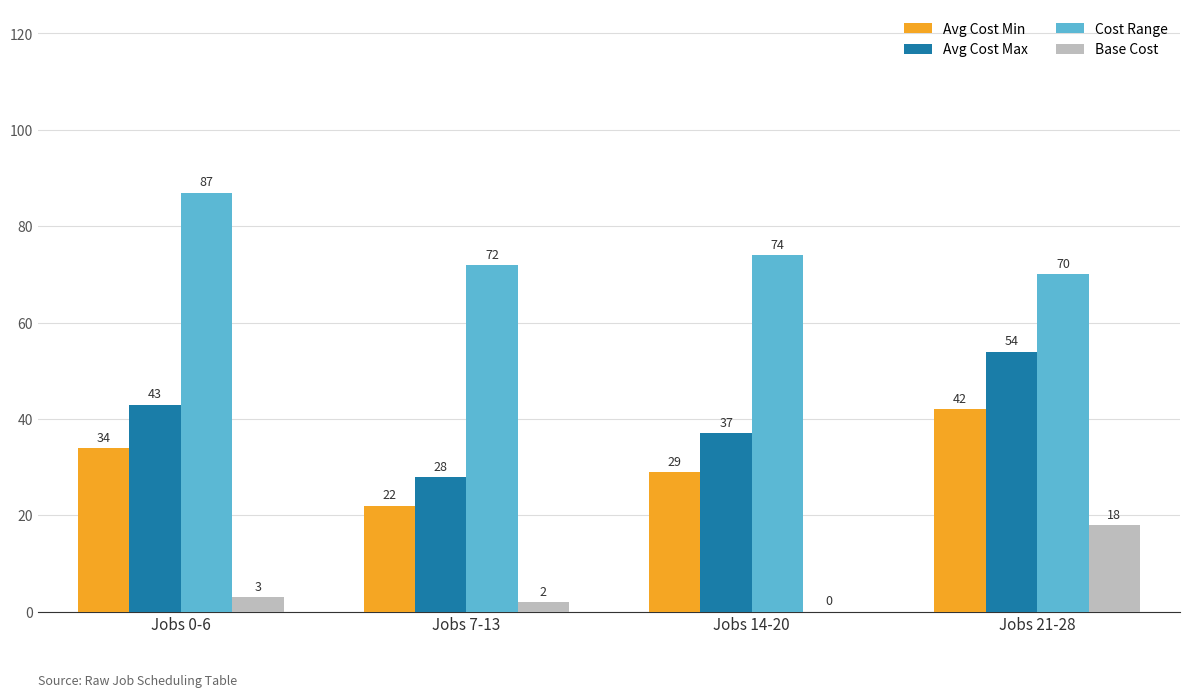

What is the sum of all Avg Cost Min values?

127